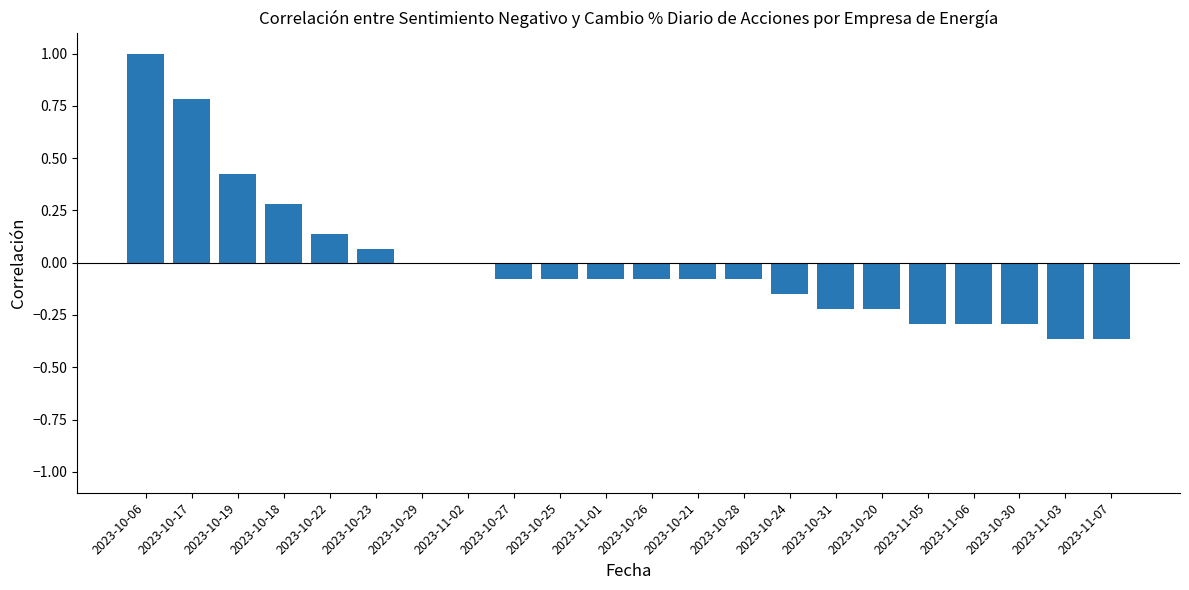

The chart shows a value of 0.3 at 2023-10-18. True or false?

True